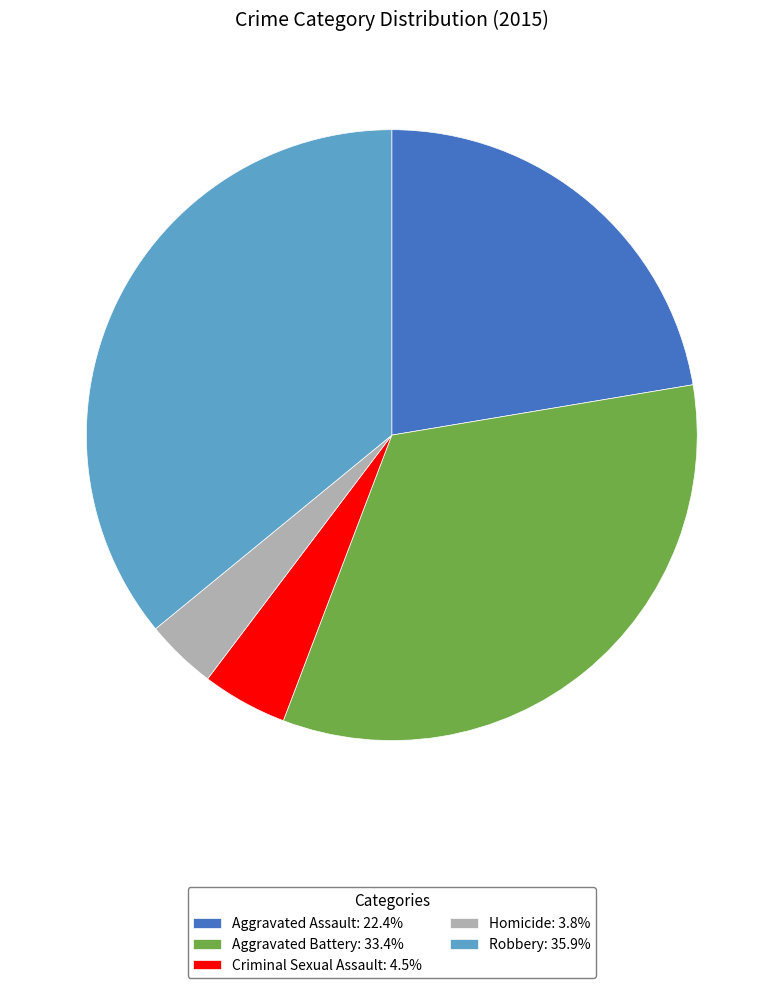

Do Aggravated Assault: 22.4% and Homicide: 3.8% together represent more than half of the pie?

No